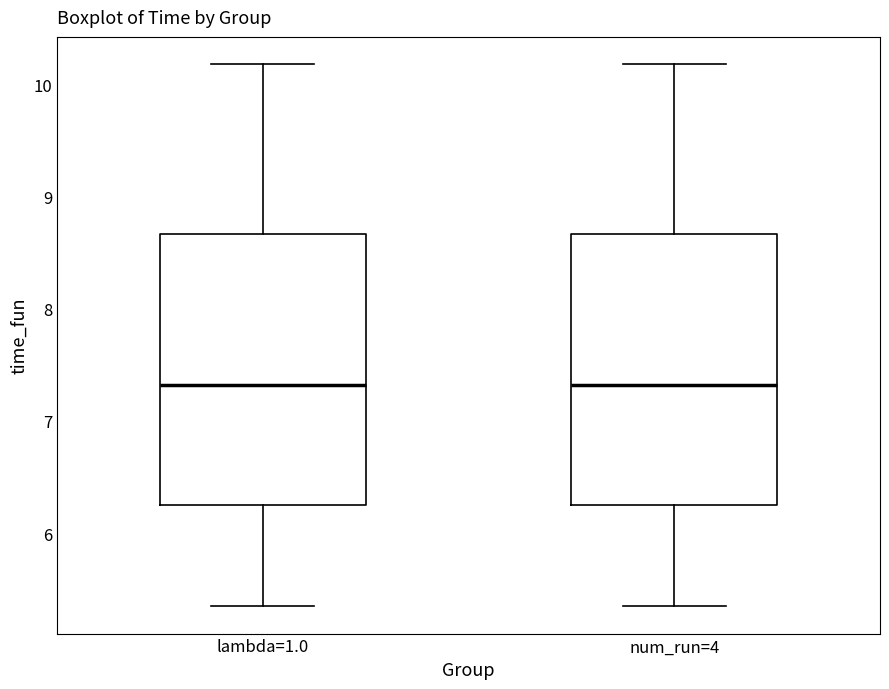

Reading left to right, transcribe this box plot: for each box, give where its median line is, the range the box spans, and where its two whiskers end, as read against the y-axis. The values are not printed on the chart, so give them approximately, as read against the axis.

lambda=1.0: median 7.3, box 6.3 to 8.7, whiskers 5.3 to 10.2
num_run=4: median 7.3, box 6.3 to 8.7, whiskers 5.3 to 10.2